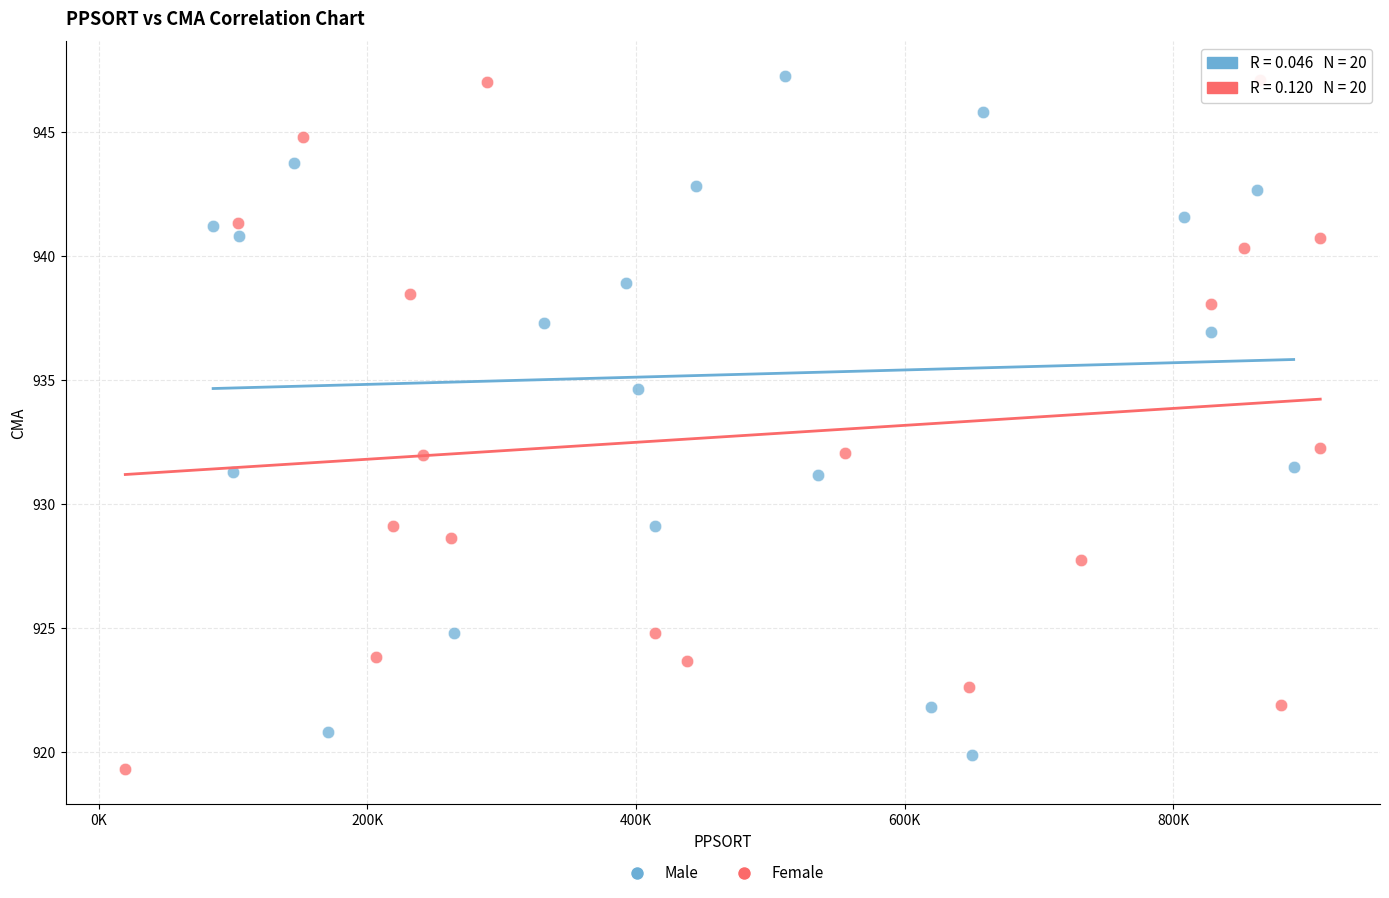

Which series reaches the minimum Y coordinate?

Female